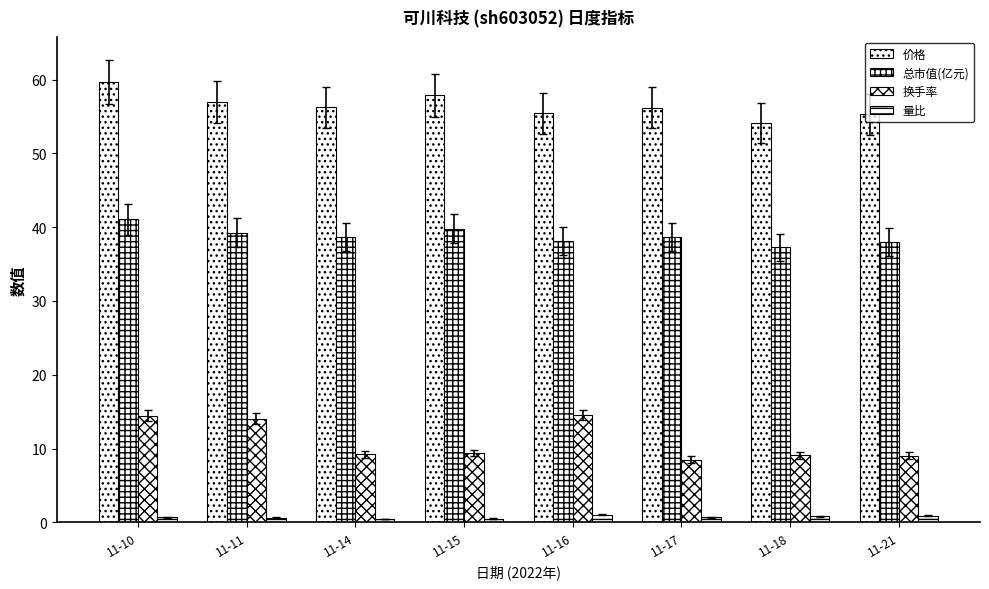

How many bars are there in total?

32